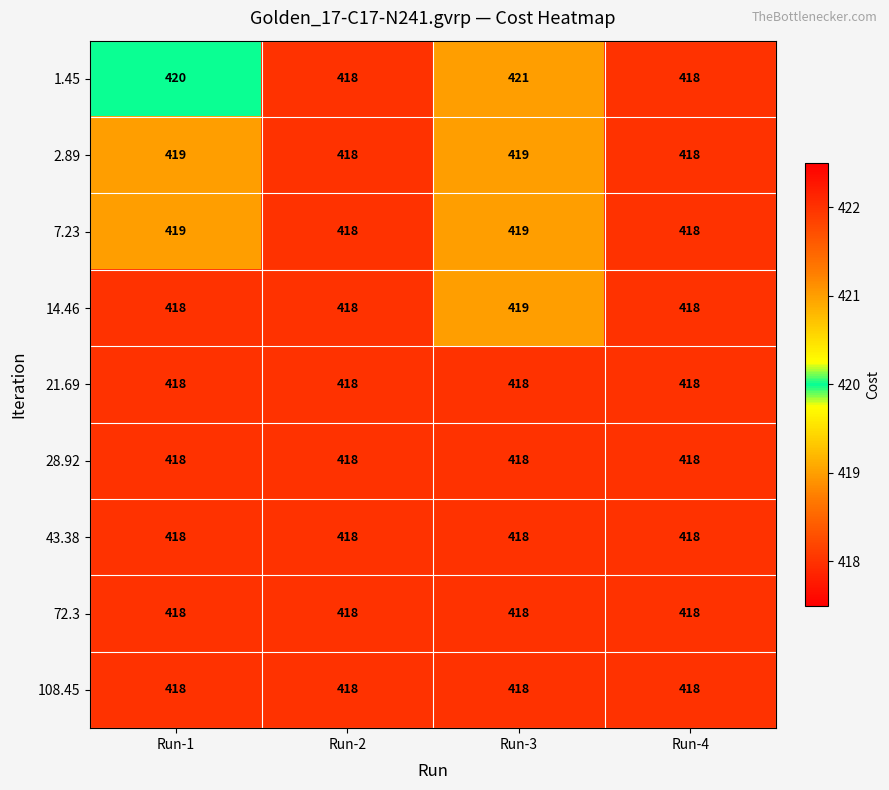

The 21.69 series shows 702 at Run-1. True or false?

False